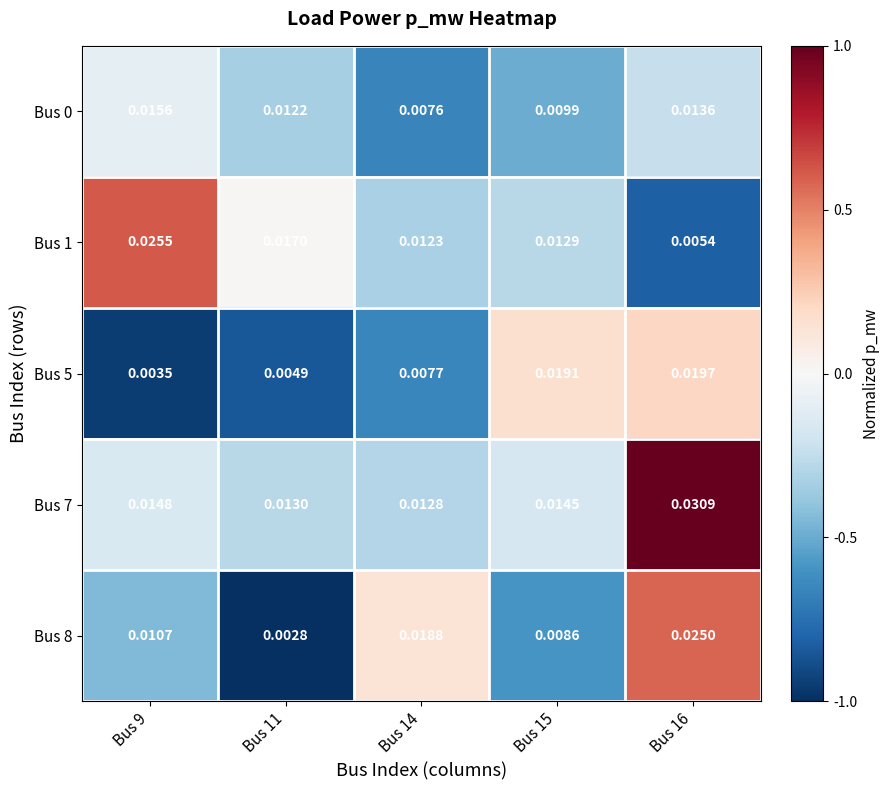

Is the value of Bus 7 at Bus 16 greater than the value of Bus 8 at Bus 16?

Yes